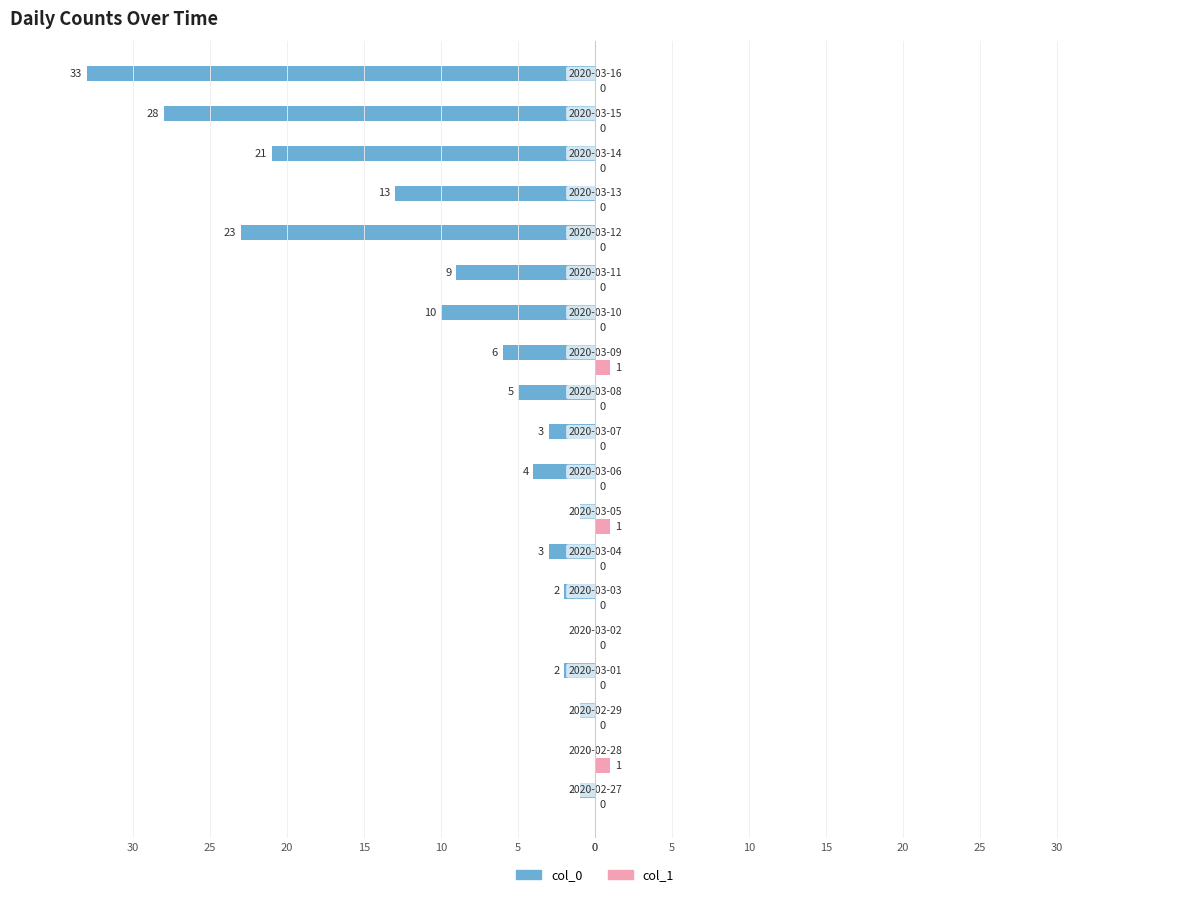

What are all the series names shown in the legend?

col_0, col_1